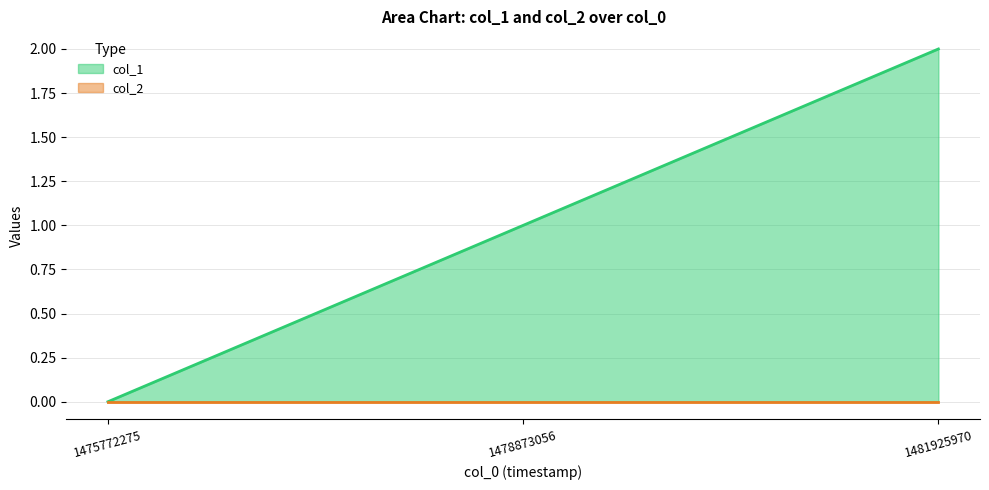

How many lines are shown in the chart?

2